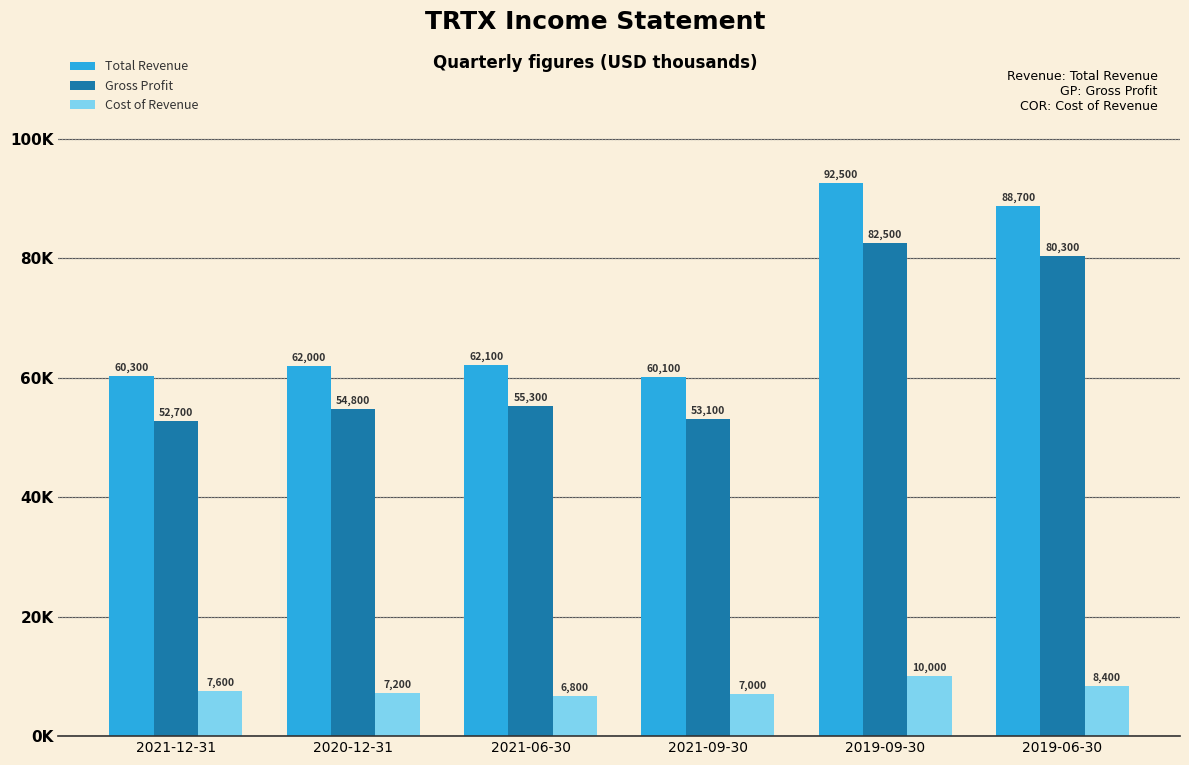

What is the value of the Cost of Revenue bar at the 1st from the left?

7600